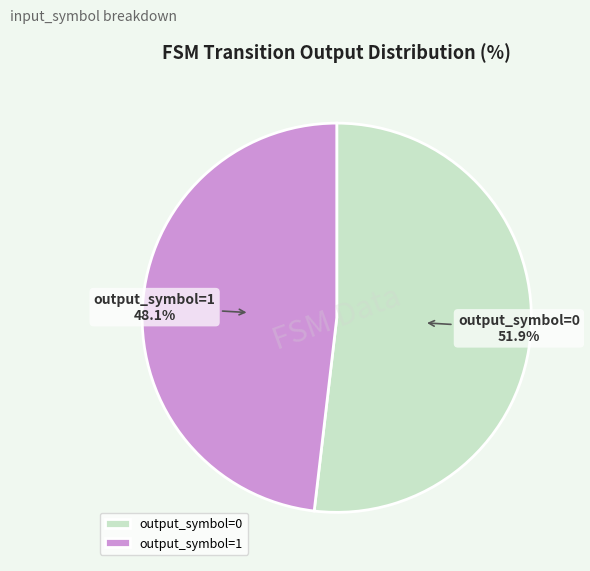

What is the ratio of the value at output_symbol=1 to the value at output_symbol=0?

0.9